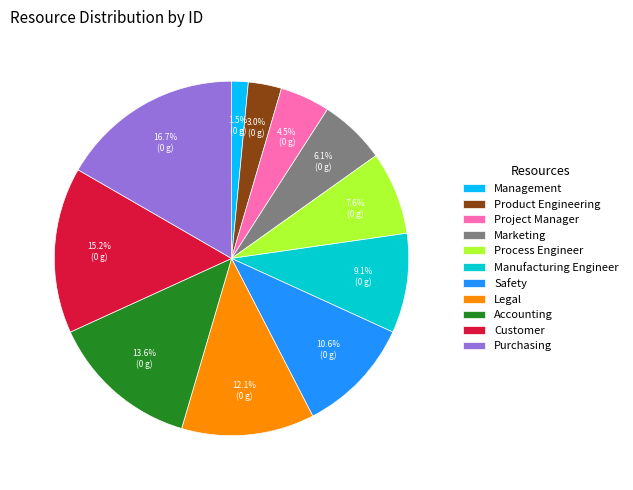

How many segments does this pie chart have?

11